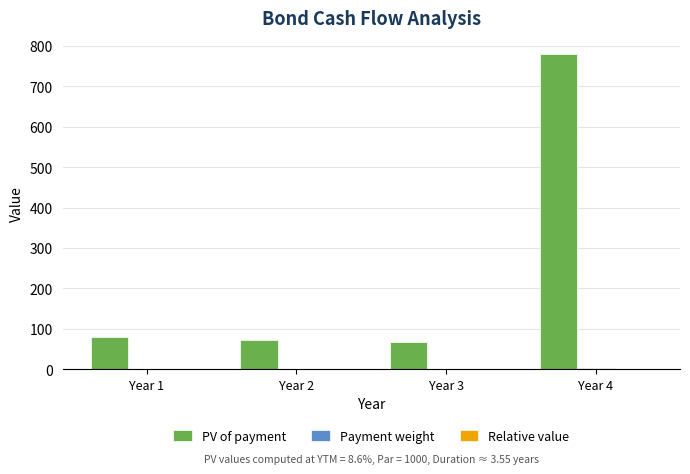

Which series has the largest range (max minus min)?

PV of payment